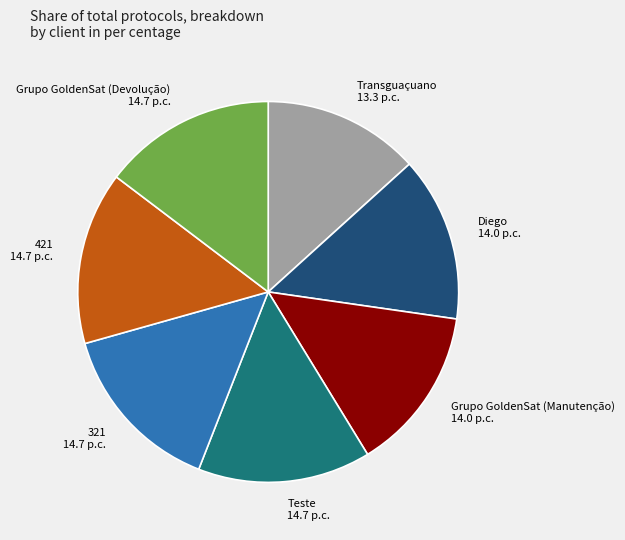

Count the number of slices in the pie.

7